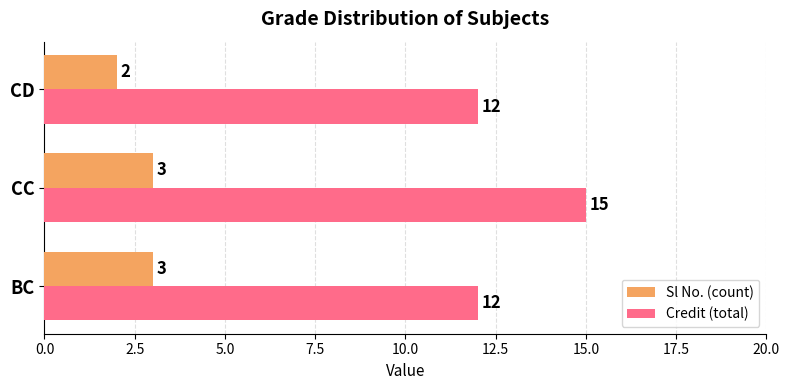

What is the sum of all Sl No. (count) values?

8